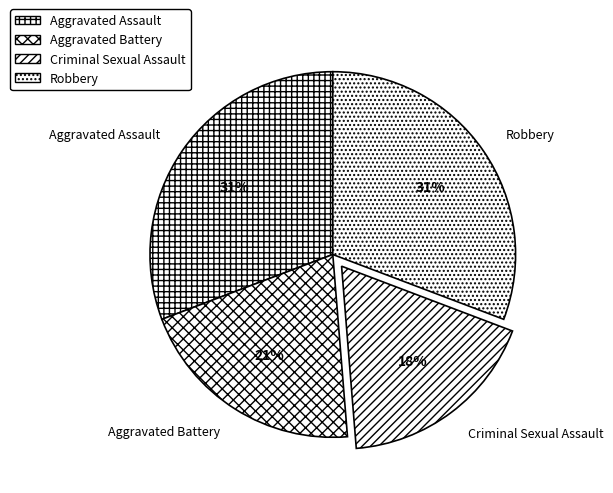

True or false: Aggravated Assault accounts for 31% of the total.

True